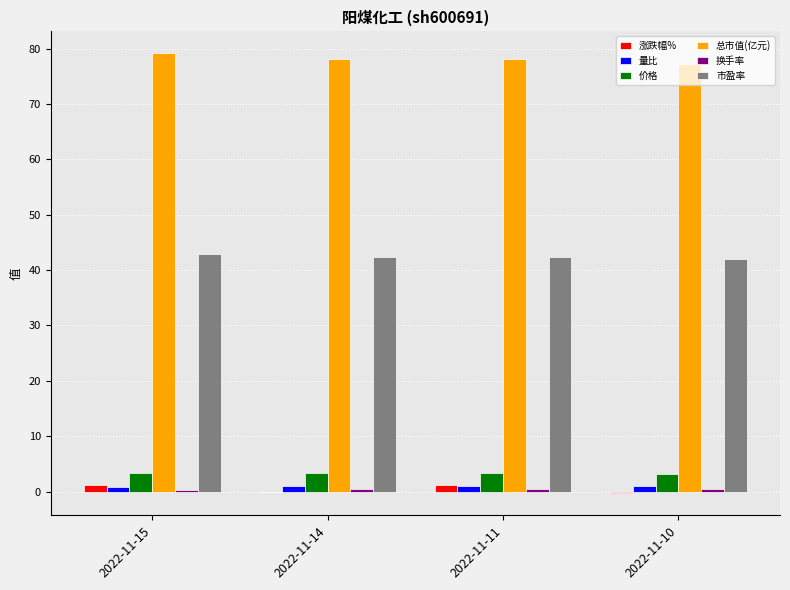

The 价格 series shows 3.3 at 2022-11-15. True or false?

True